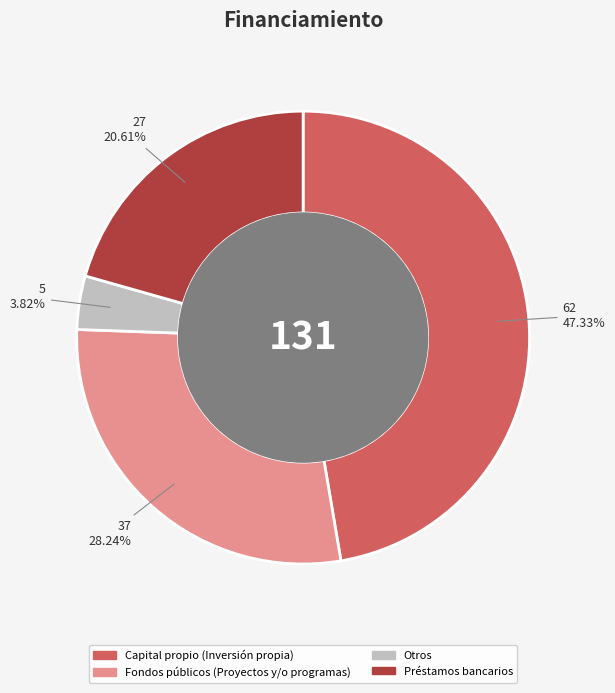

Is the sum of Otros and Fondos públicos (Proyectos y/o programas) greater than half?

No